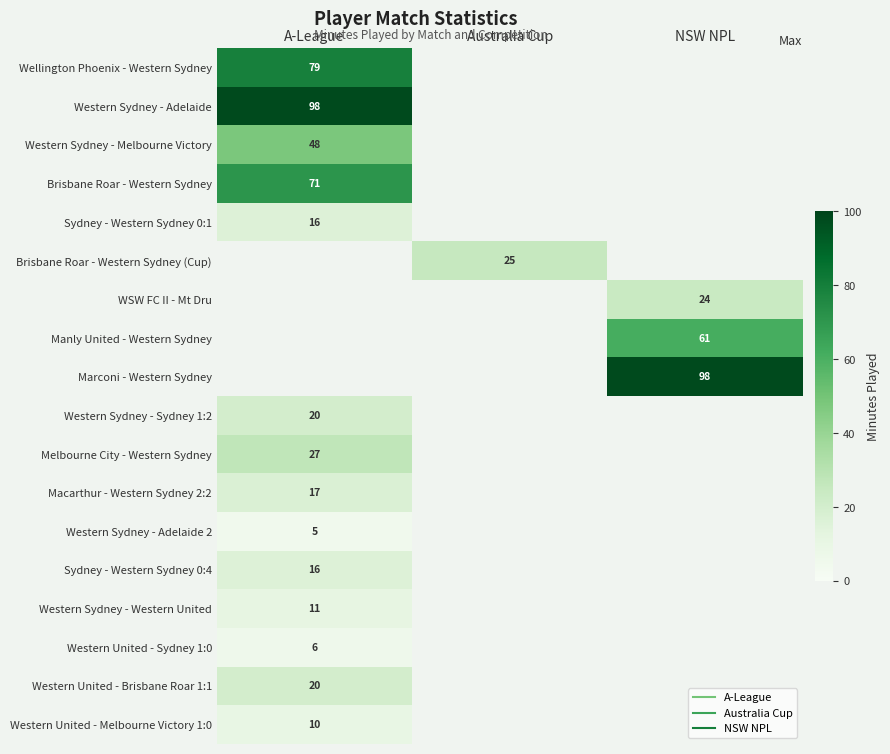

At how many categories does at least one series exceed 11?

3